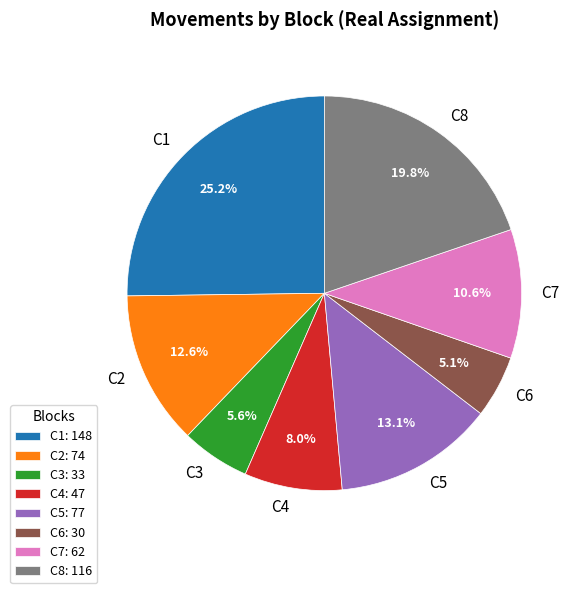

Between C7 and C4, which is larger?

C7